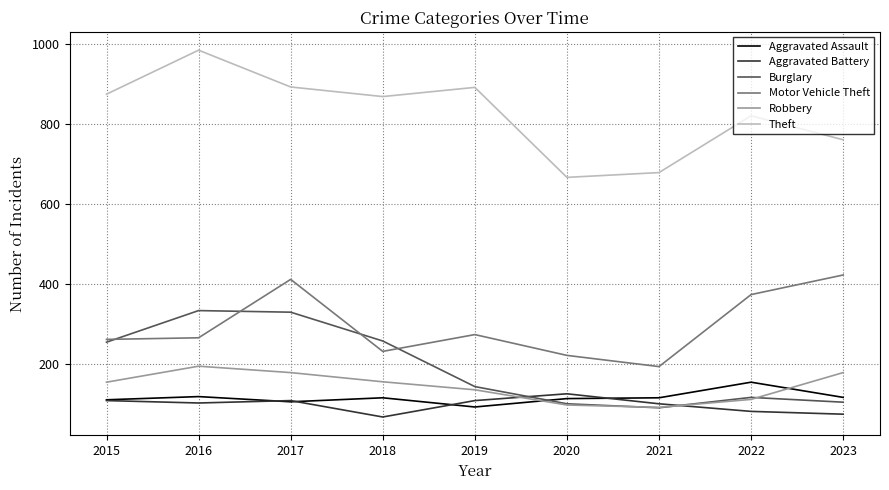

Is the value of Aggravated Battery at 2016 greater than the value of Theft at 2021?

No